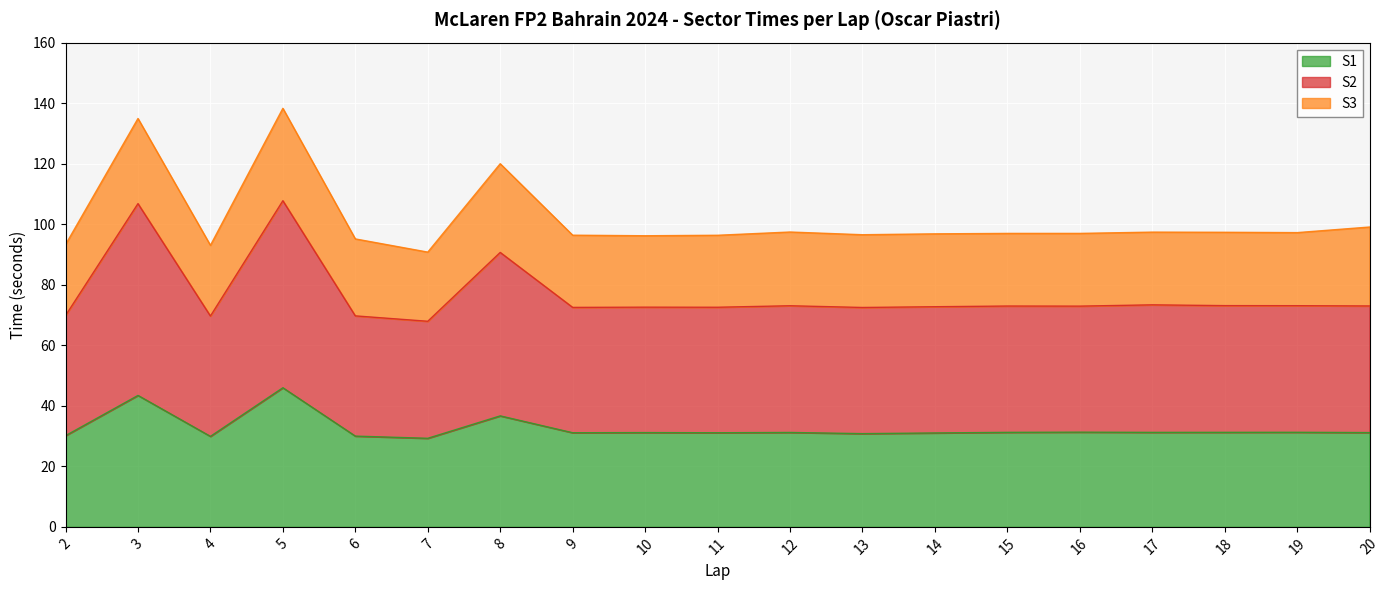

What is the sum of all S1 values?

619.1